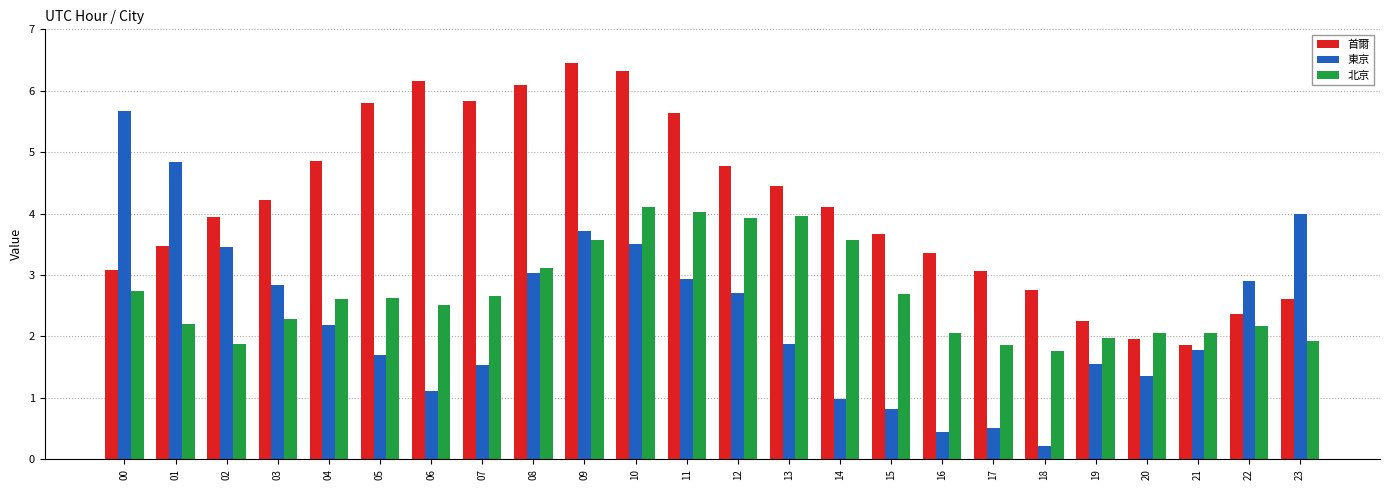

At which category is the sum across all series the highest?

10